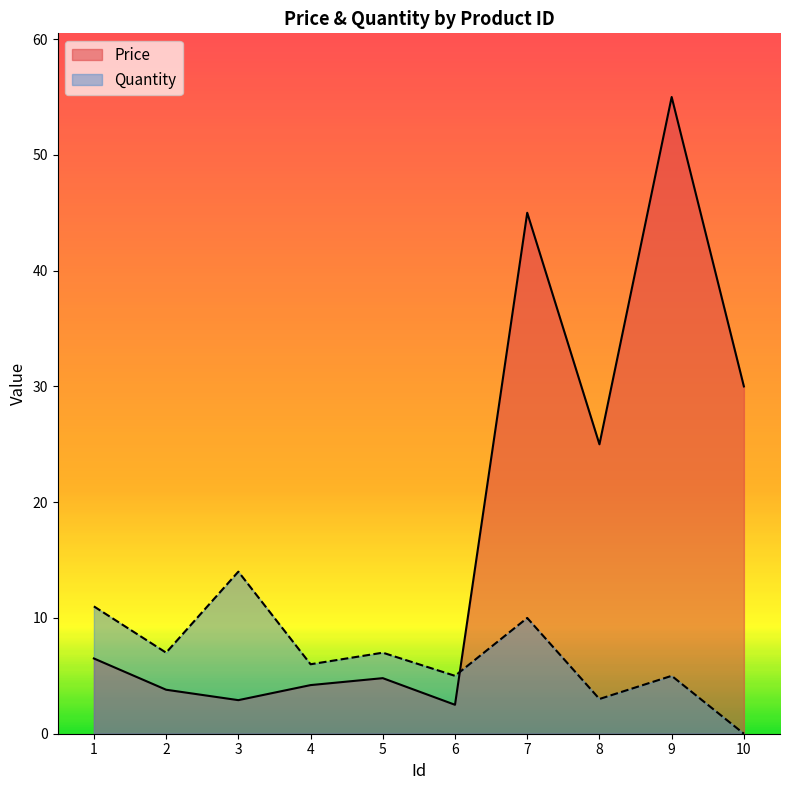

Reading left to right, extract all data points from this chart.

Price: 6.5	3.8	2.9	4.2	4.8	2.5	45.0	25.0	55.0	30.0
Quantity: 11.0	7.0	14.0	6.0	7.0	5.0	10.0	3.0	5.0	0.0